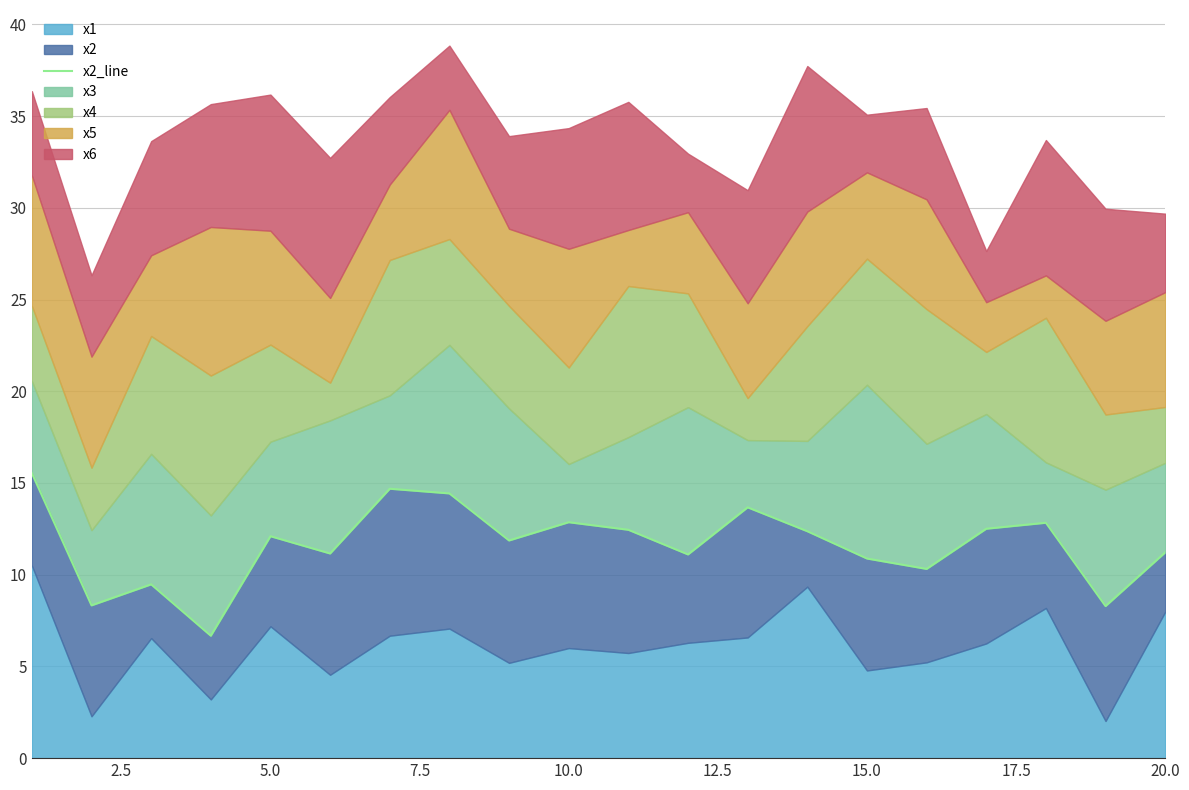

Is it true that the value at 7.5 is 9.9?

False